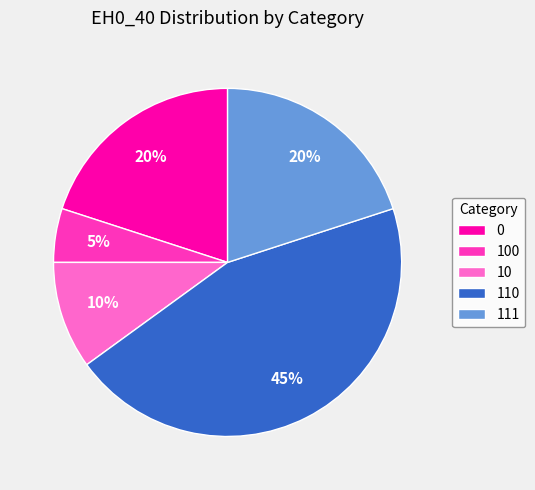

True or false: 10 accounts for 24% of the total.

False